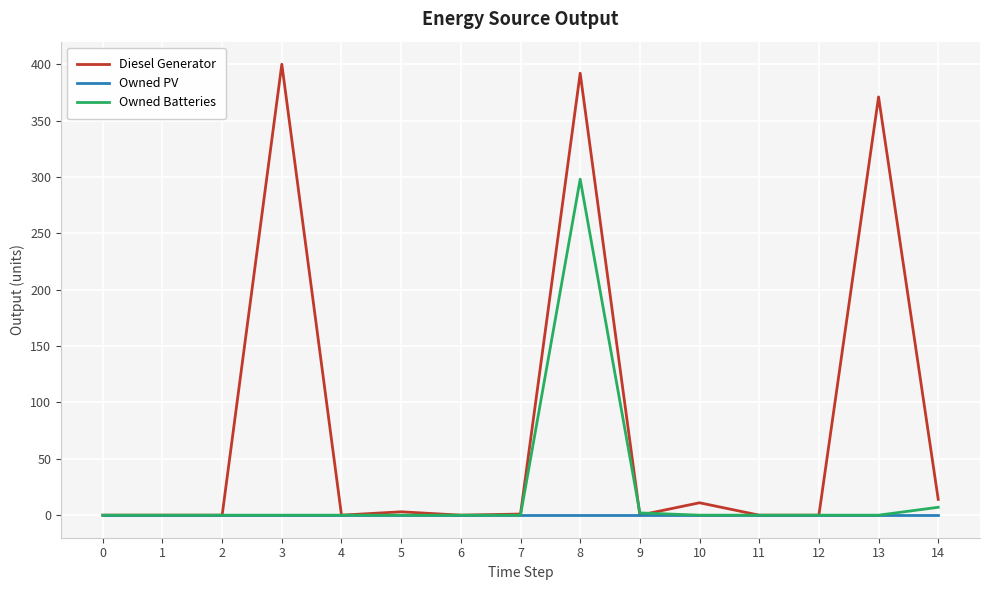

At which category is the sum across all series the highest?

8